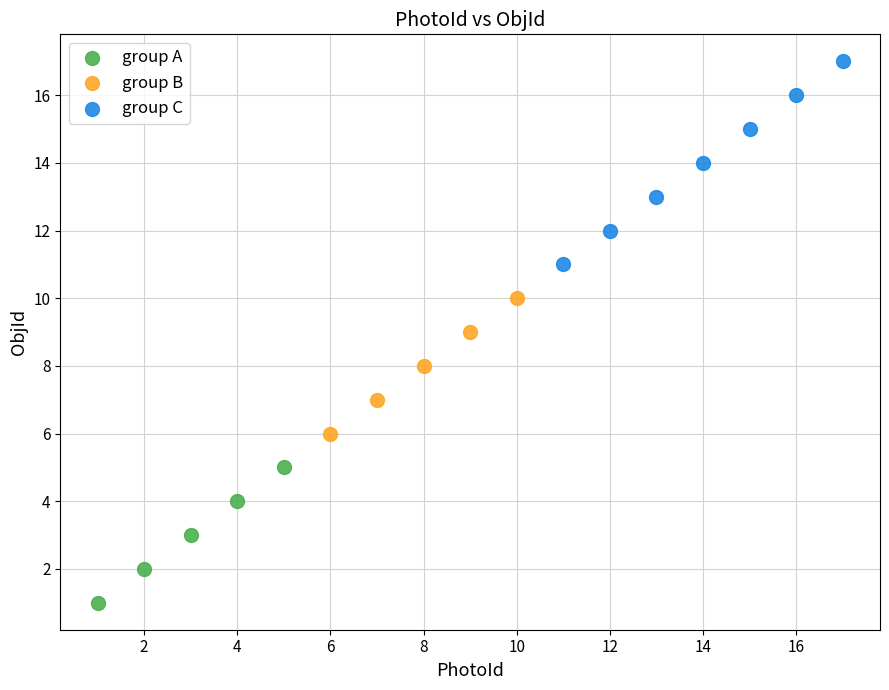

Which series has the widest spread of Y values?

group C